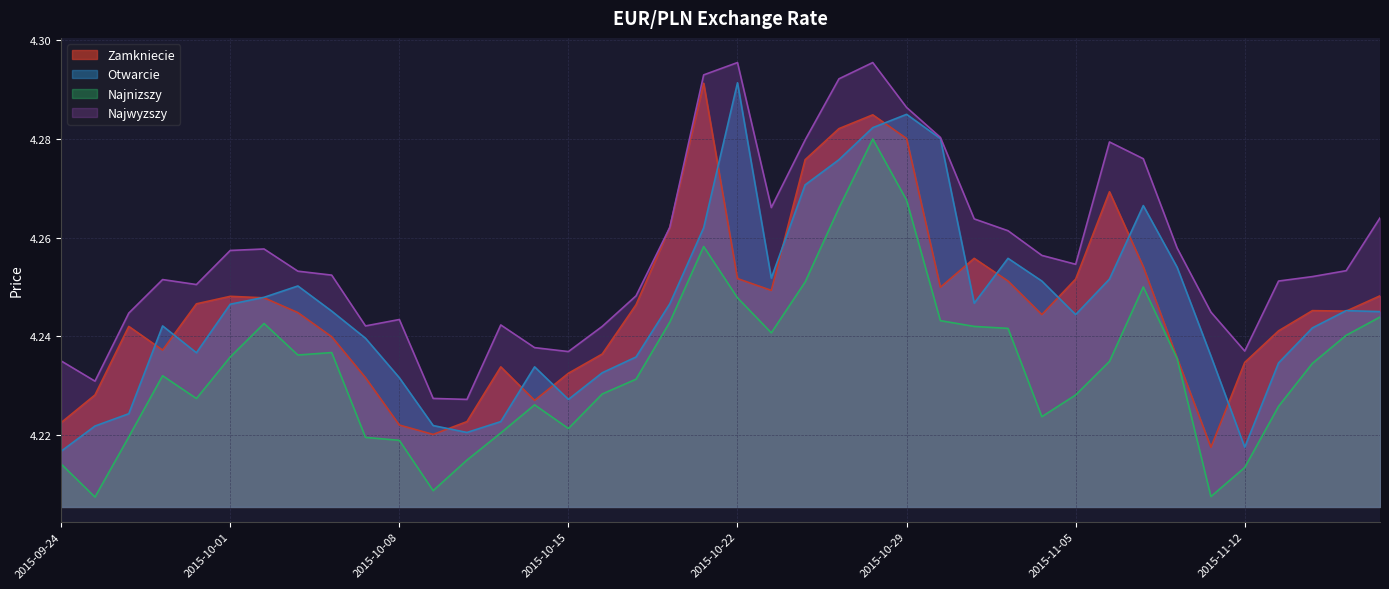

Which label corresponds to the smallest value in the chart?

2015-09-25